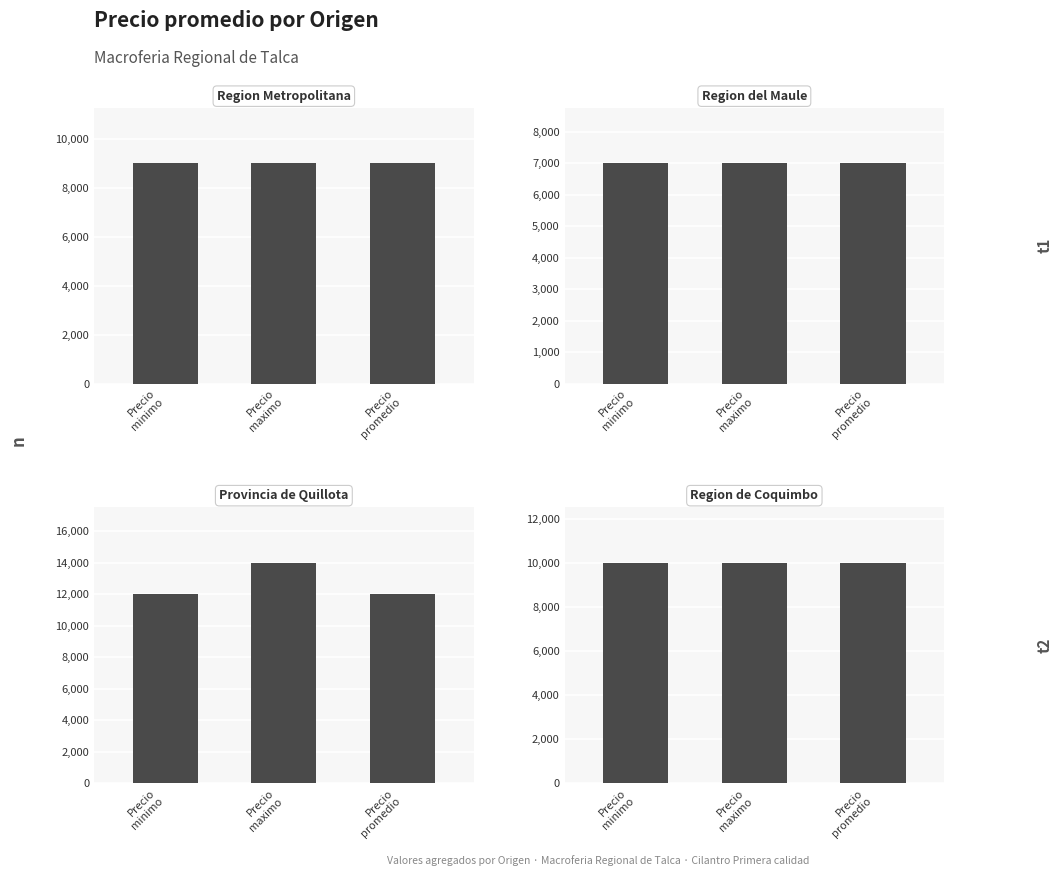

Reading left to right, list all the values displayed in this chart.

Region
Metropolitana: 9000	9000	9000
Region
del Maule: 7000	7000	7000
Provincia de
Quillota: 12000	14000	12000
Region de
Coquimbo: 10000	10000	10000